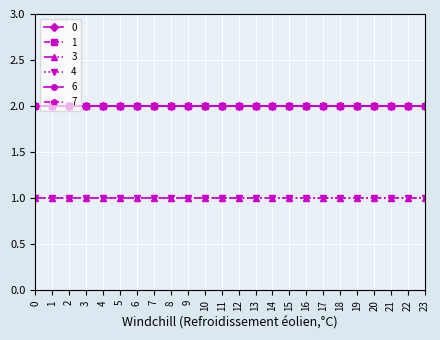

Does the chart have visible grid lines?

Yes